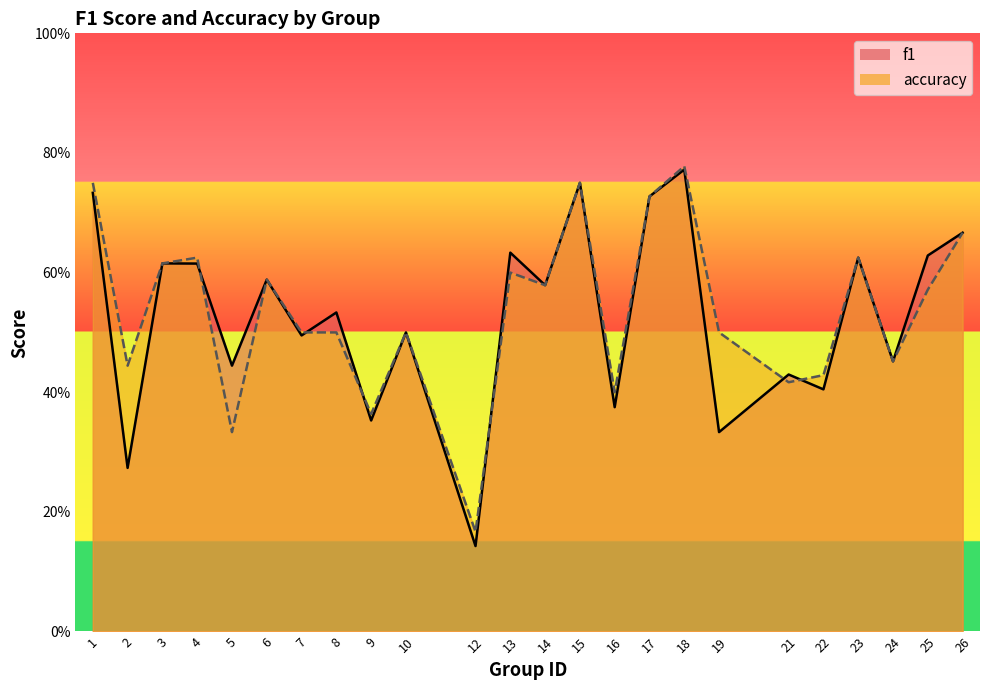

What is the difference between the maximum and minimum values in the f1 series?

0.6